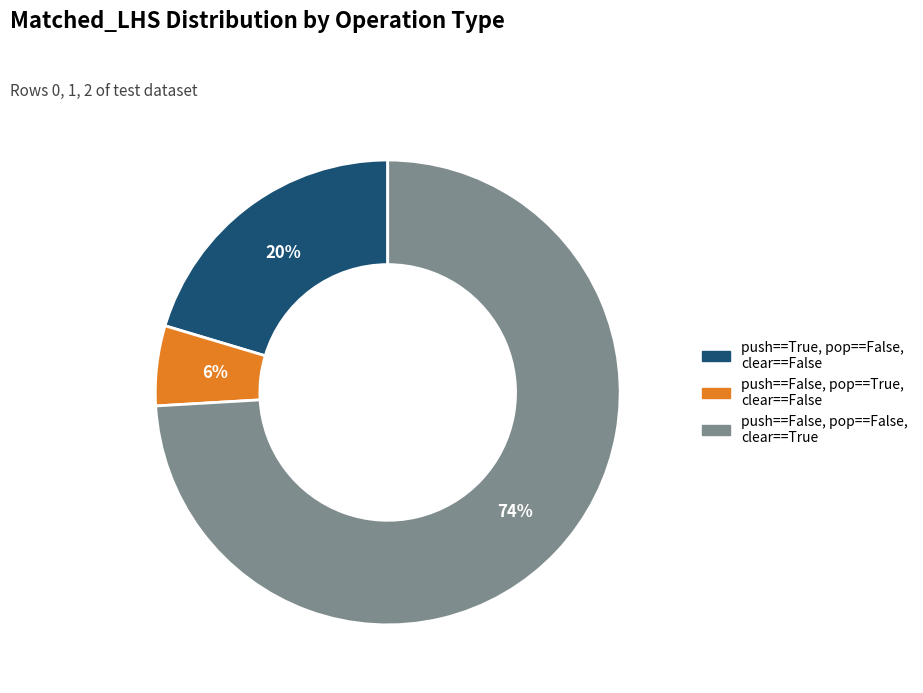

Rank the categories by value from highest to lowest.

push==False, pop==False, clear==True, push==True, pop==False, clear==False, push==False, pop==True, clear==False